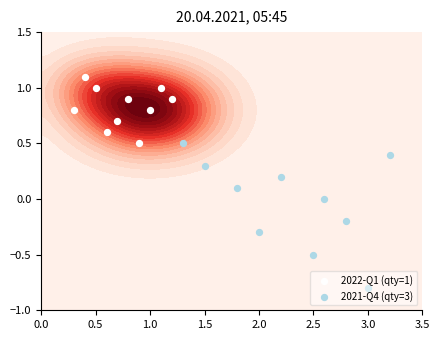

List the series in order of their peak value, lowest first.

2021-Q4 (qty=3), 2022-Q1 (qty=1)